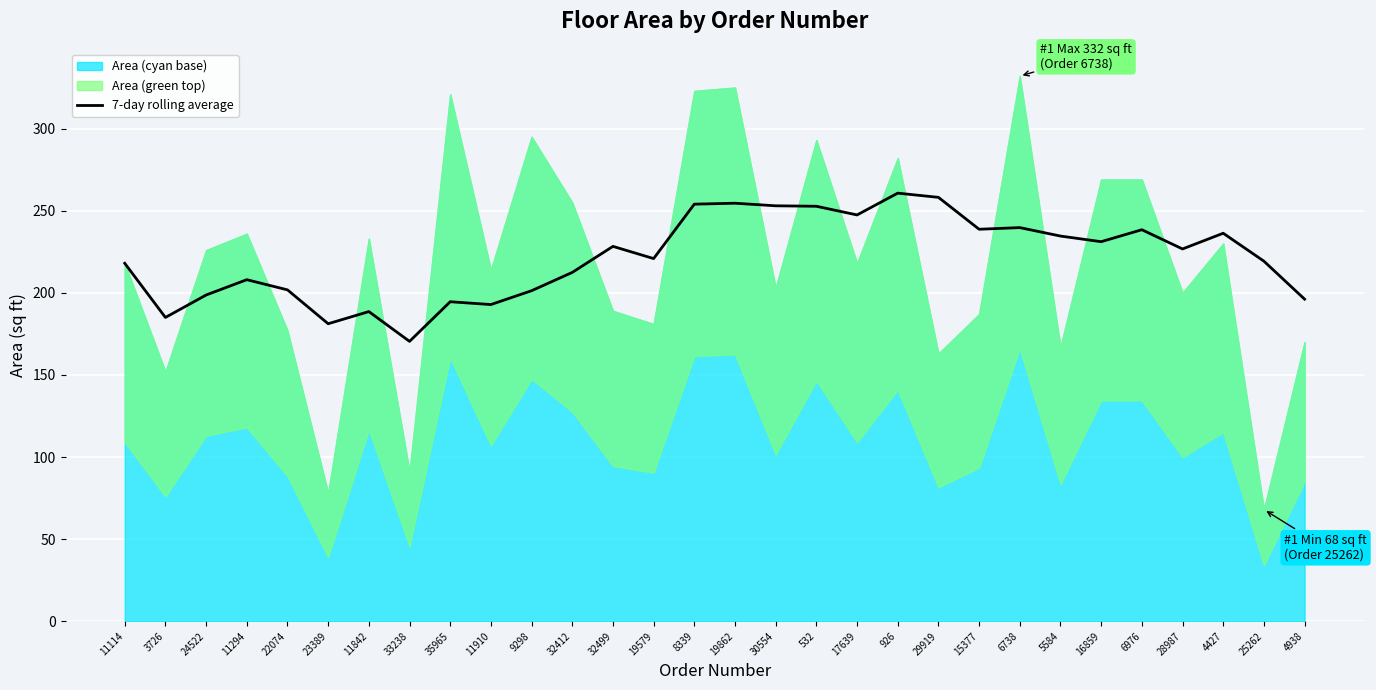

Reading right to left, transcribe all the data shown in this chart.

196.1	219.3	236.3	226.7	238.4	231.1	234.6	239.7	238.7	258.1	260.7	247.4	252.7	253.0	254.6	254.0	220.9	228.3	212.4	201.3	192.9	194.6	170.4	188.6	181.2	201.8	208.0	198.7	185.0	218.0